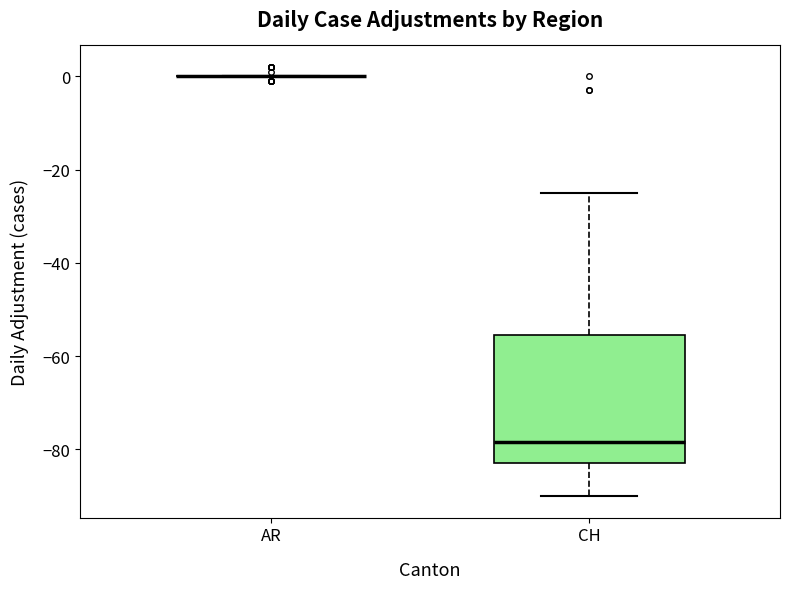

Reading left to right, read every box against the y-axis: the position of its median line, the range the box covers, and the ends of its whiskers. The values are not printed on the chart, so give them approximately, as read against the axis.

AR: box collapsed to a line at 0, whiskers 0 to 0
CH: median -78, box -82 to -56, whiskers -90 to -24